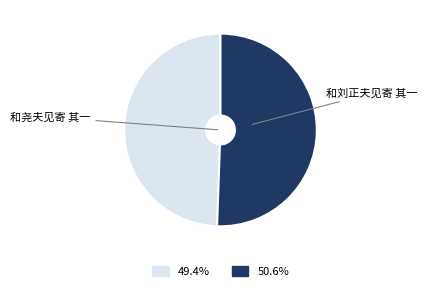

Is there a majority slice in this chart?

Yes